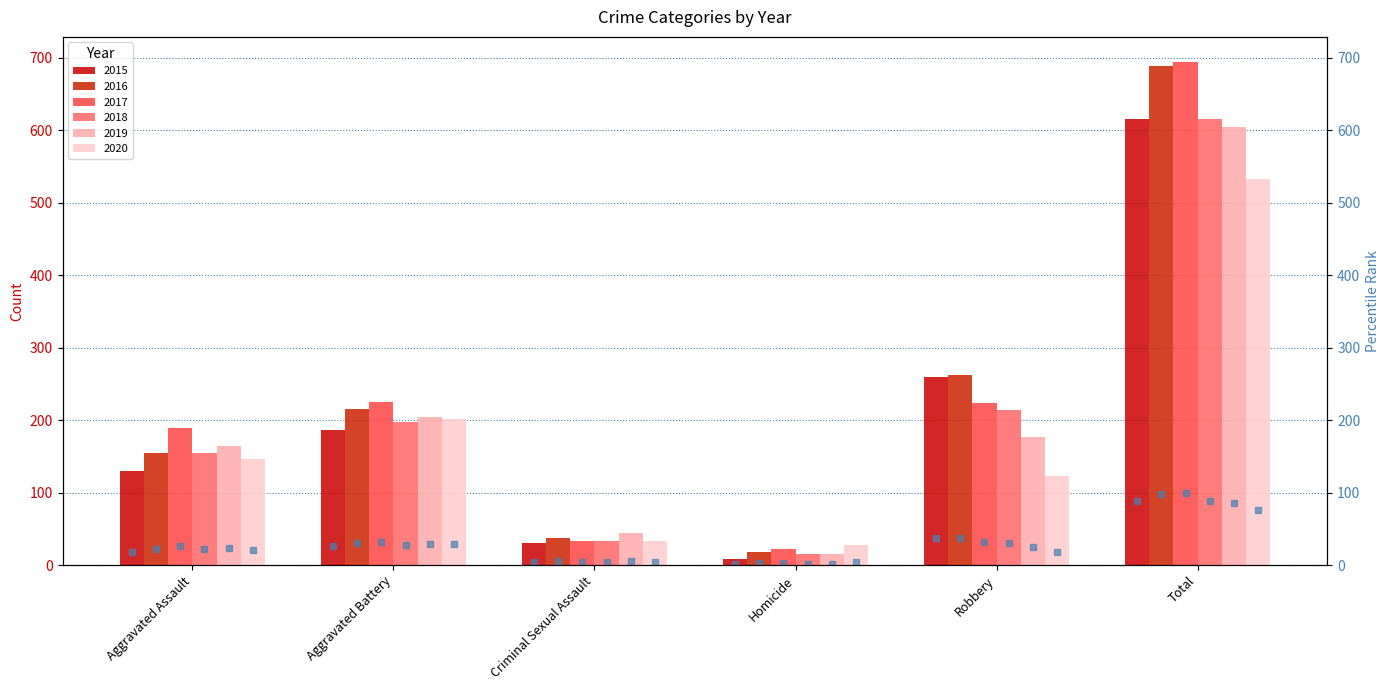

How many data points does each series have?

6